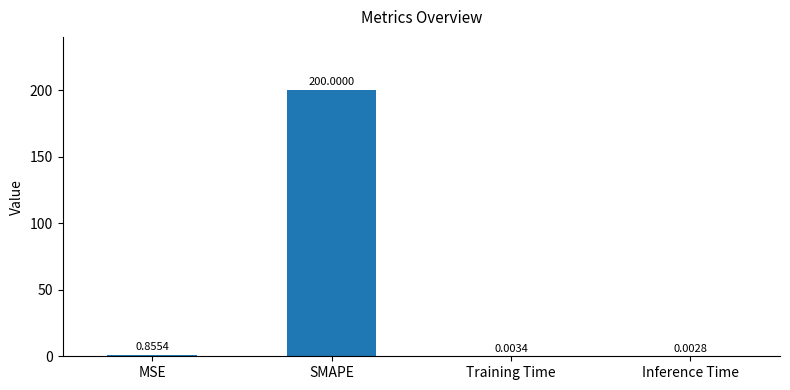

At which label is the value closest to 100?

MSE